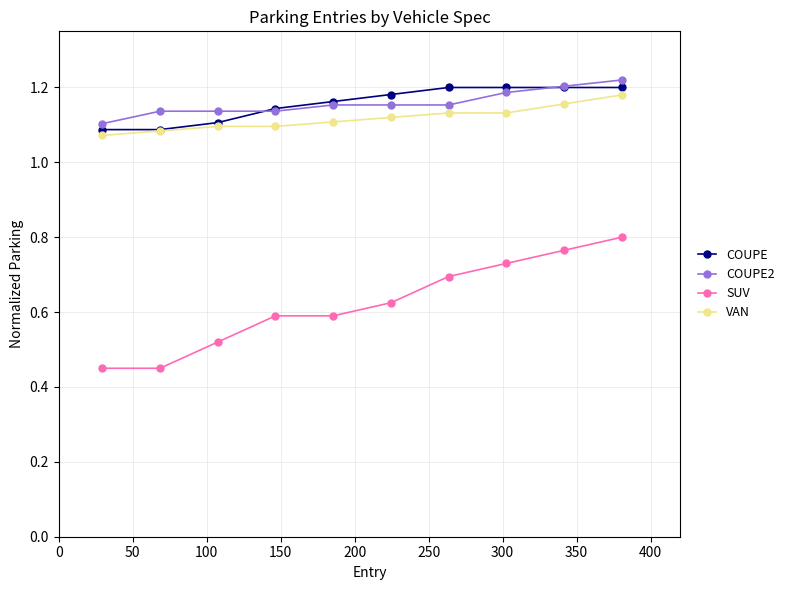

True or false: SUV and VAN intersect in this chart.

False